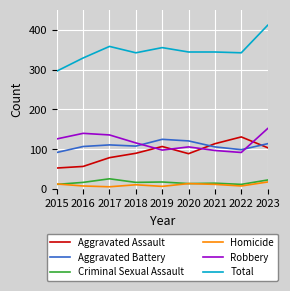

Which series has the largest total across all categories?

Total